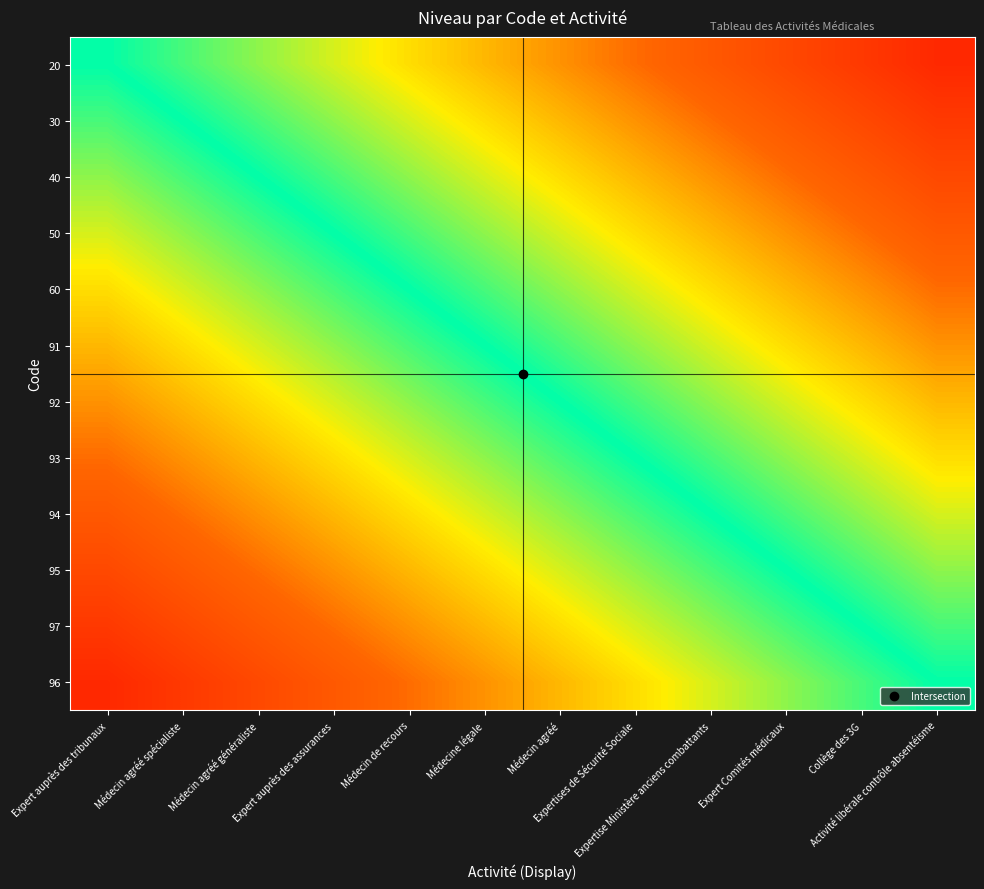

Reading left to right, extract all data points from this chart.

20: Expert auprès des tribunaux=0.0	Médecin agréé spécialiste=0.1	Médecin agréé généraliste=0.2	Expert auprès des assurances=0.2	Médecin de recours=0.3	Médecine légale=0.4	Médecin agréé=0.5	Expertises de Sécurité Sociale=0.6	Expertise Ministère anciens combattants=0.7	Expert Comités médicaux=0.8	Collège des 3G=0.8	Activité libérale contrôle absentéisme=0.9
30: Expert auprès des tribunaux=-0.1	Médecin agréé spécialiste=0.0	Médecin agréé généraliste=0.1	Expert auprès des assurances=0.2	Médecin de recours=0.2	Médecine légale=0.3	Médecin agréé=0.4	Expertises de Sécurité Sociale=0.5	Expertise Ministère anciens combattants=0.6	Expert Comités médicaux=0.7	Collège des 3G=0.8	Activité libérale contrôle absentéisme=0.8
40: Expert auprès des tribunaux=-0.2	Médecin agréé spécialiste=-0.1	Médecin agréé généraliste=0.0	Expert auprès des assurances=0.1	Médecin de recours=0.2	Médecine légale=0.2	Médecin agréé=0.3	Expertises de Sécurité Sociale=0.4	Expertise Ministère anciens combattants=0.5	Expert Comités médicaux=0.6	Collège des 3G=0.7	Activité libérale contrôle absentéisme=0.8
50: Expert auprès des tribunaux=-0.2	Médecin agréé spécialiste=-0.2	Médecin agréé généraliste=-0.1	Expert auprès des assurances=0.0	Médecin de recours=0.1	Médecine légale=0.2	Médecin agréé=0.2	Expertises de Sécurité Sociale=0.3	Expertise Ministère anciens combattants=0.4	Expert Comités médicaux=0.5	Collège des 3G=0.6	Activité libérale contrôle absentéisme=0.7
60: Expert auprès des tribunaux=-0.3	Médecin agréé spécialiste=-0.2	Médecin agréé généraliste=-0.2	Expert auprès des assurances=-0.1	Médecin de recours=0.0	Médecine légale=0.1	Médecin agréé=0.2	Expertises de Sécurité Sociale=0.2	Expertise Ministère anciens combattants=0.3	Expert Comités médicaux=0.4	Collège des 3G=0.5	Activité libérale contrôle absentéisme=0.6
91: Expert auprès des tribunaux=-0.4	Médecin agréé spécialiste=-0.3	Médecin agréé généraliste=-0.2	Expert auprès des assurances=-0.2	Médecin de recours=-0.1	Médecine légale=0.0	Médecin agréé=0.1	Expertises de Sécurité Sociale=0.2	Expertise Ministère anciens combattants=0.2	Expert Comités médicaux=0.3	Collège des 3G=0.4	Activité libérale contrôle absentéisme=0.5
92: Expert auprès des tribunaux=-0.5	Médecin agréé spécialiste=-0.4	Médecin agréé généraliste=-0.3	Expert auprès des assurances=-0.2	Médecin de recours=-0.2	Médecine légale=-0.1	Médecin agréé=0.0	Expertises de Sécurité Sociale=0.1	Expertise Ministère anciens combattants=0.2	Expert Comités médicaux=0.2	Collège des 3G=0.3	Activité libérale contrôle absentéisme=0.4
93: Expert auprès des tribunaux=-0.6	Médecin agréé spécialiste=-0.5	Médecin agréé généraliste=-0.4	Expert auprès des assurances=-0.3	Médecin de recours=-0.2	Médecine légale=-0.2	Médecin agréé=-0.1	Expertises de Sécurité Sociale=0.0	Expertise Ministère anciens combattants=0.1	Expert Comités médicaux=0.2	Collège des 3G=0.2	Activité libérale contrôle absentéisme=0.3
94: Expert auprès des tribunaux=-0.7	Médecin agréé spécialiste=-0.6	Médecin agréé généraliste=-0.5	Expert auprès des assurances=-0.4	Médecin de recours=-0.3	Médecine légale=-0.2	Médecin agréé=-0.2	Expertises de Sécurité Sociale=-0.1	Expertise Ministère anciens combattants=0.0	Expert Comités médicaux=0.1	Collège des 3G=0.2	Activité libérale contrôle absentéisme=0.2
95: Expert auprès des tribunaux=-0.8	Médecin agréé spécialiste=-0.7	Médecin agréé généraliste=-0.6	Expert auprès des assurances=-0.5	Médecin de recours=-0.4	Médecine légale=-0.3	Médecin agréé=-0.2	Expertises de Sécurité Sociale=-0.2	Expertise Ministère anciens combattants=-0.1	Expert Comités médicaux=0.0	Collège des 3G=0.1	Activité libérale contrôle absentéisme=0.2
97: Expert auprès des tribunaux=-0.8	Médecin agréé spécialiste=-0.8	Médecin agréé généraliste=-0.7	Expert auprès des assurances=-0.6	Médecin de recours=-0.5	Médecine légale=-0.4	Médecin agréé=-0.3	Expertises de Sécurité Sociale=-0.2	Expertise Ministère anciens combattants=-0.2	Expert Comités médicaux=-0.1	Collège des 3G=0.0	Activité libérale contrôle absentéisme=0.1
96: Expert auprès des tribunaux=-0.9	Médecin agréé spécialiste=-0.8	Médecin agréé généraliste=-0.8	Expert auprès des assurances=-0.7	Médecin de recours=-0.6	Médecine légale=-0.5	Médecin agréé=-0.4	Expertises de Sécurité Sociale=-0.3	Expertise Ministère anciens combattants=-0.2	Expert Comités médicaux=-0.2	Collège des 3G=-0.1	Activité libérale contrôle absentéisme=0.0